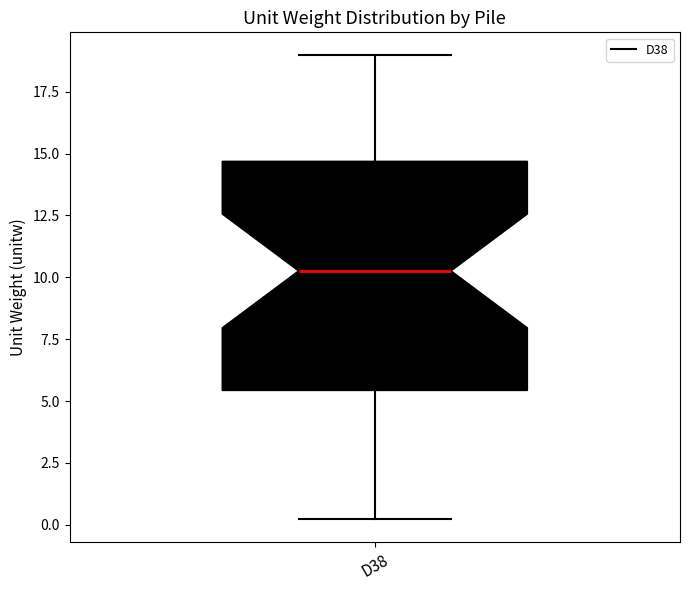

Transcribe this box plot: give where the median line is, the range the box spans, and where the two whiskers end, as read against the y-axis. The values are not printed on the chart, so give them approximately, as read against the axis.

median 10.5, box 5.5 to 14.5, whiskers 0.0 to 19.0